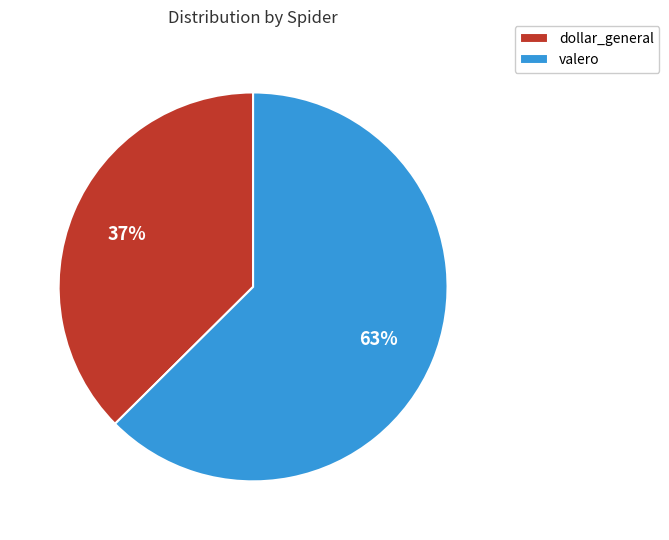

What is the majority slice?

valero